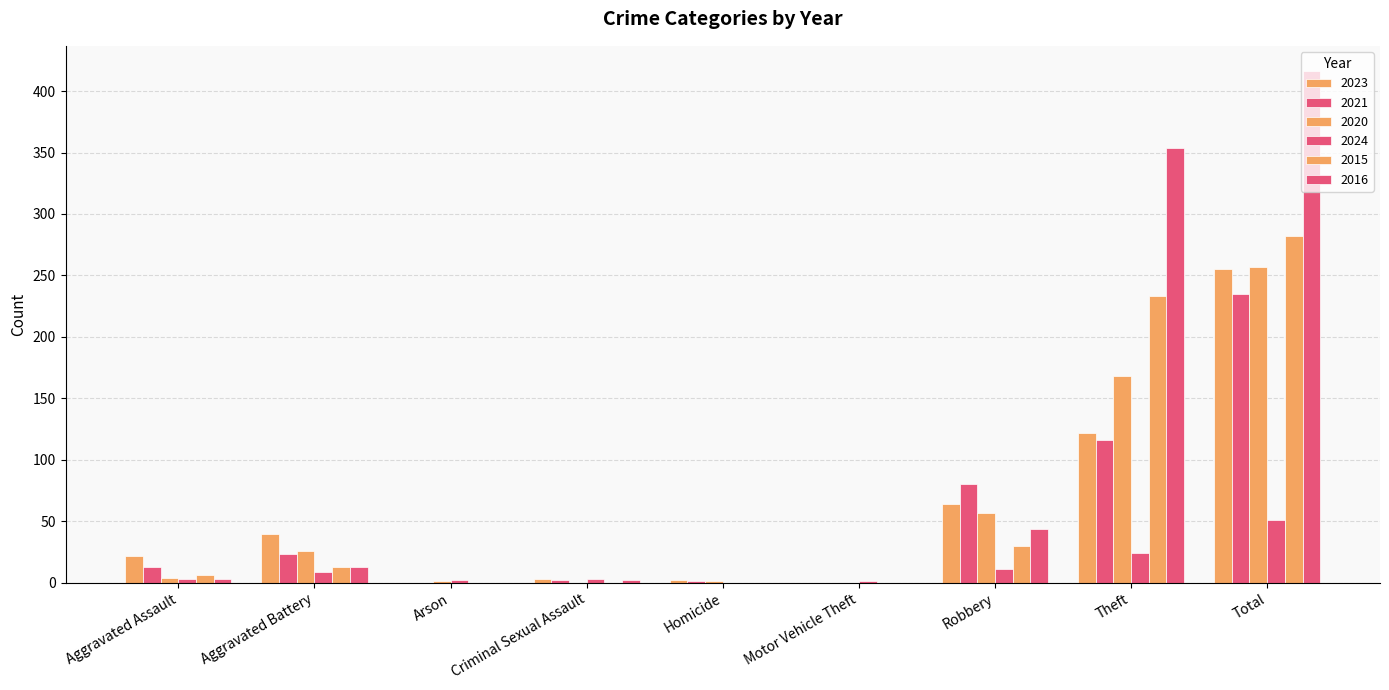

List the series in order of their peak value, highest first.

2016, 2015, 2020, 2023, 2021, 2024